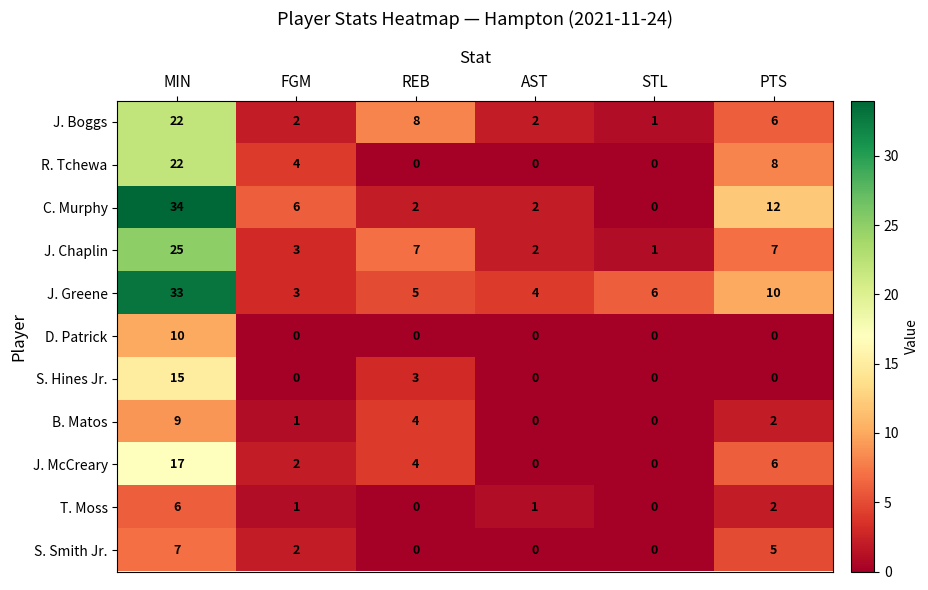

At which category is the sum across all series the highest?

MIN